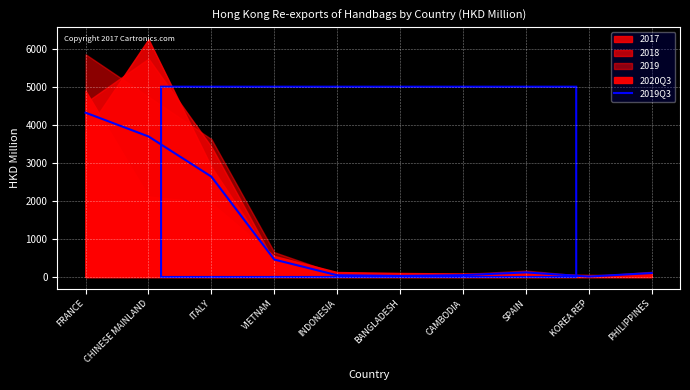

What is the value of the 3rd point from the left?

2637.4